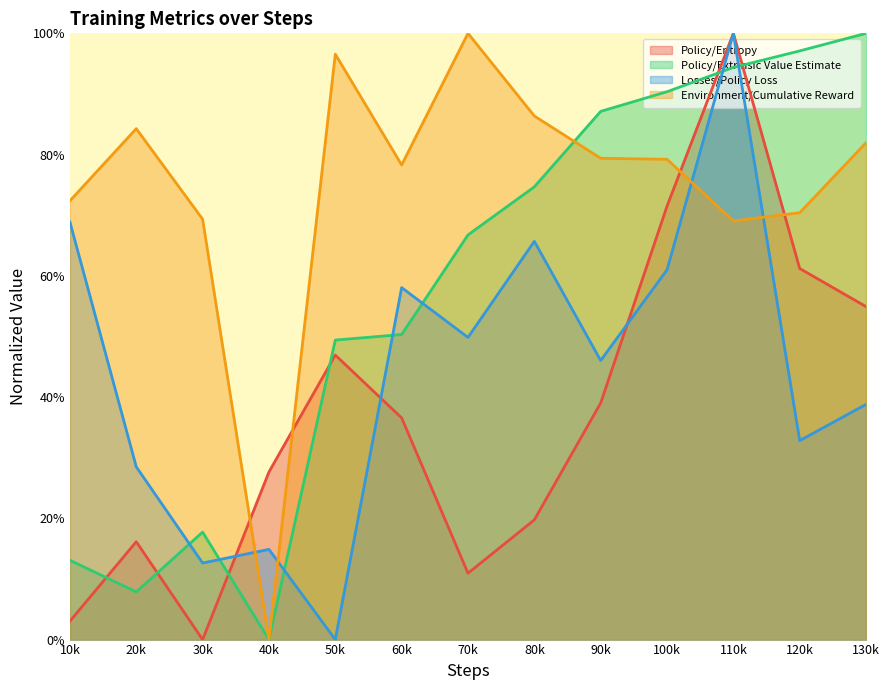

What is the highest value of the Environment/Cumulative Reward series?

1.0